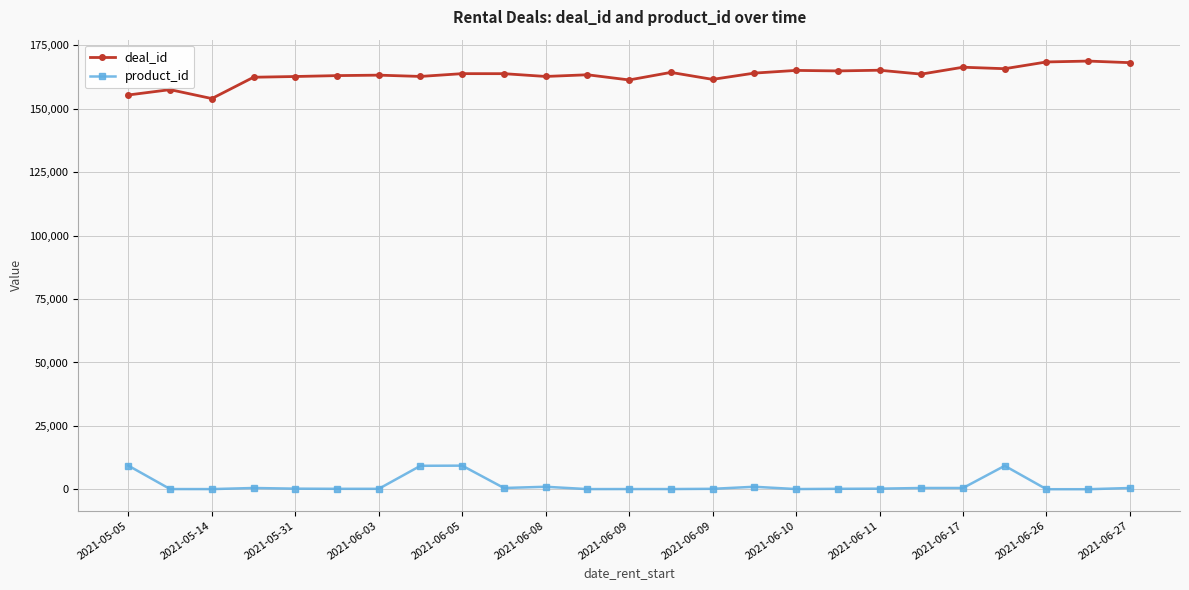

What are all the series names shown in the legend?

deal_id, product_id